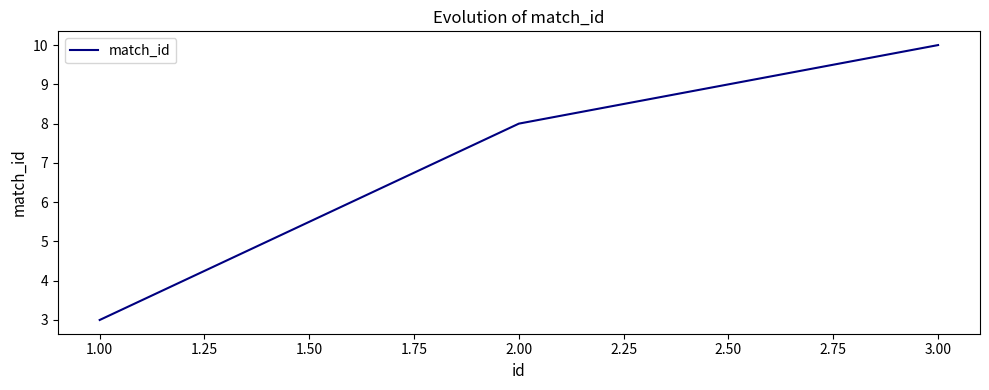

What is the greatest value displayed?

10